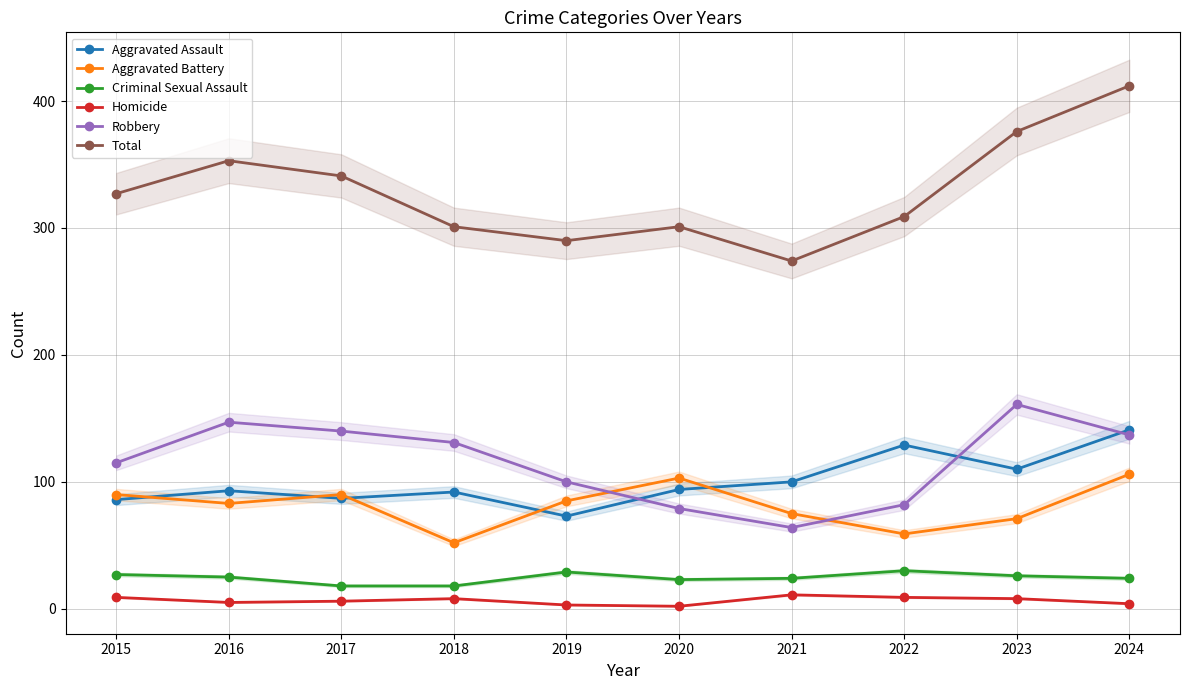

Which series has the widest spread of values?

Total